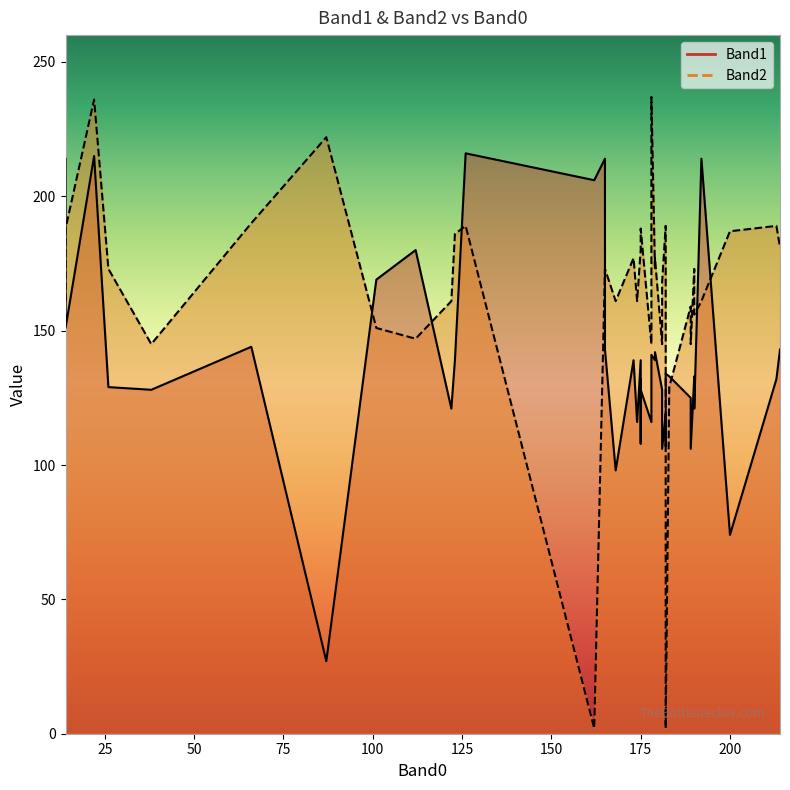

Is the value of Band2 at 34 greater than the value of Band1 at 5?

Yes